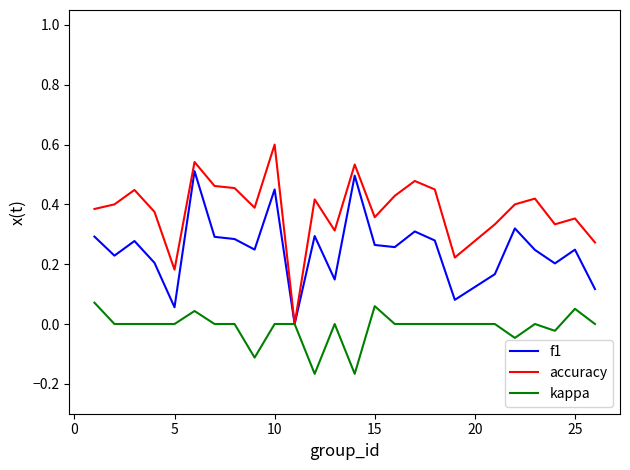

List the series in order of their peak value, highest first.

accuracy, f1, kappa